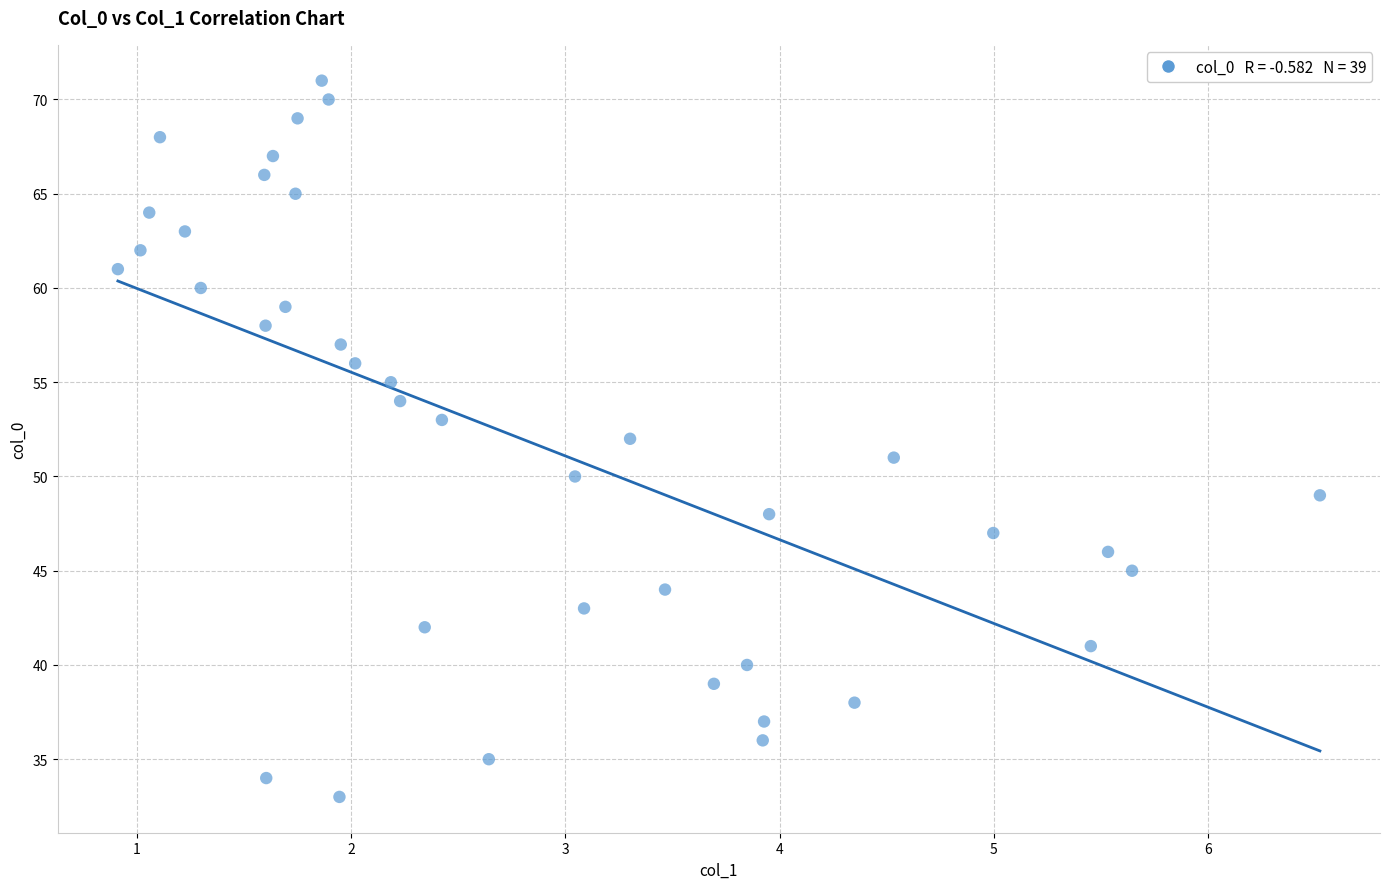

What is the range of Y values (max minus min)?

38